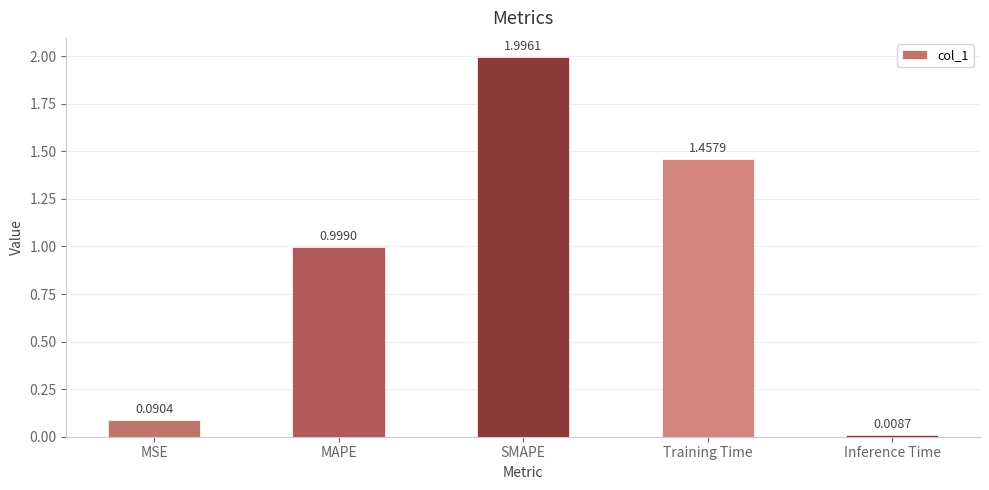

How many bars are there in total?

5